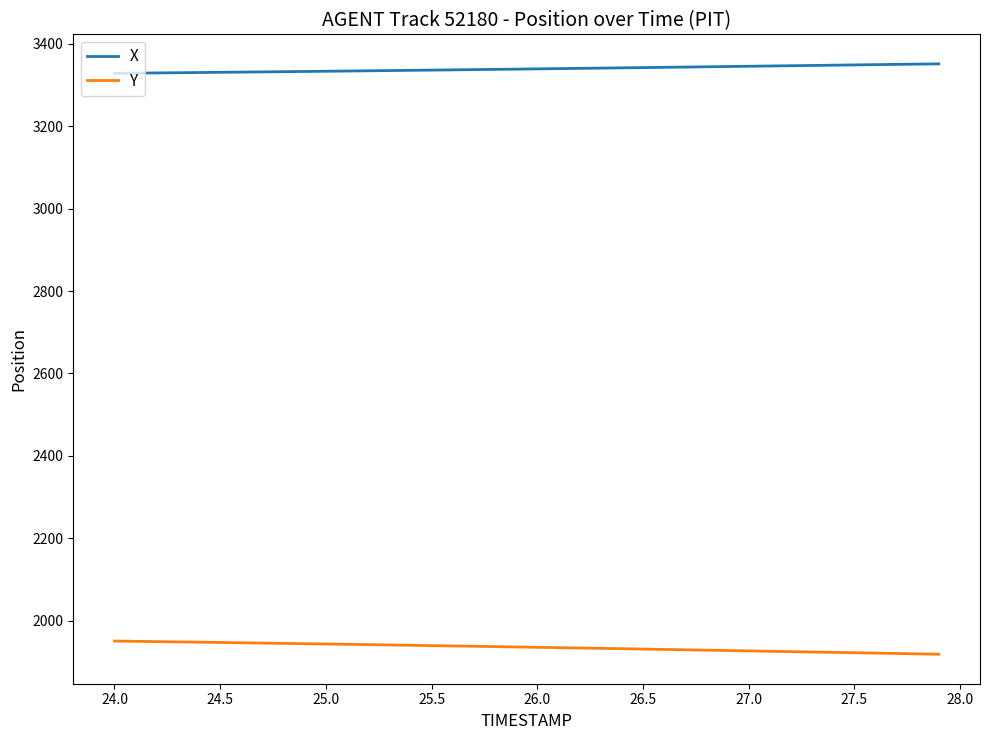

List the series in order of their peak value, highest first.

X, Y